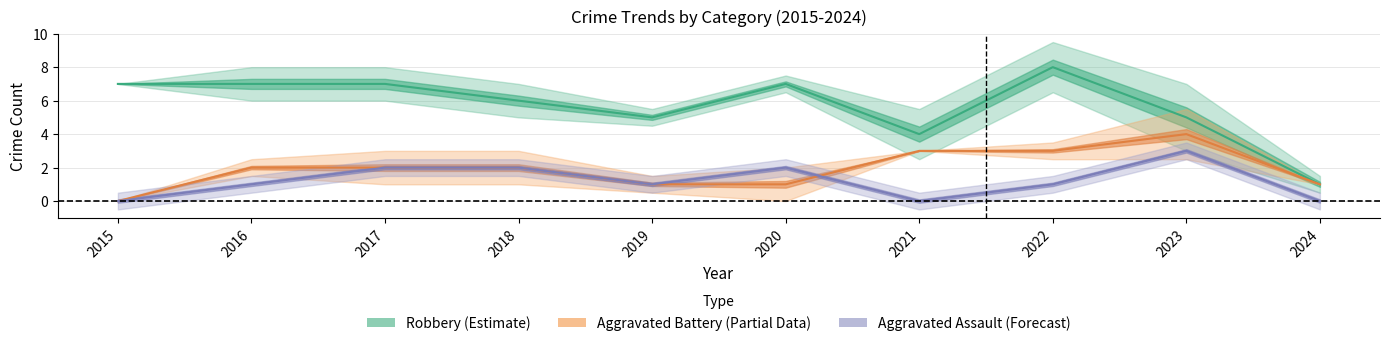

Reading left to right, transcribe all the data shown in this chart.

Robbery (Estimate): 7	7	7	6	5	7	4	8	5	1
Battery (Partial): 0	2	2	2	1	1	3	3	4	1
Assault (Forecast): 0	1	2	2	1	2	0	1	3	0